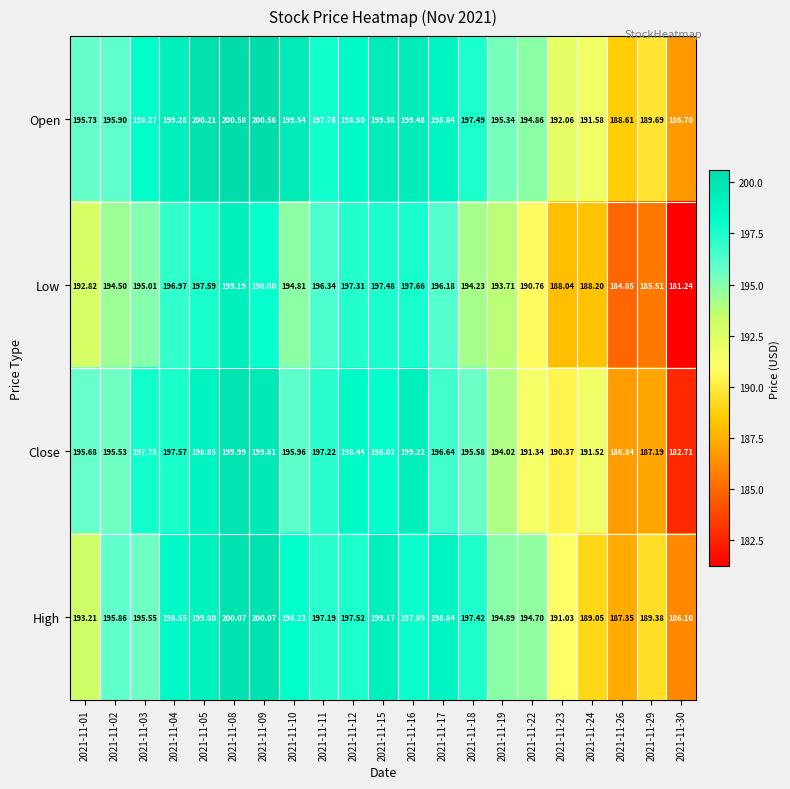

Which series has the largest range (max minus min)?

Low